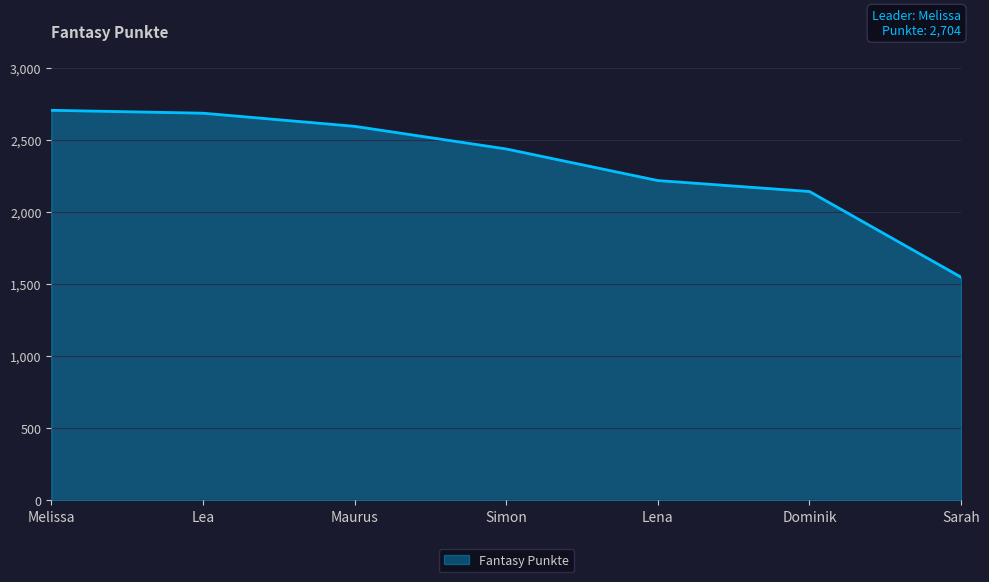

What position from the left is Lea?

2